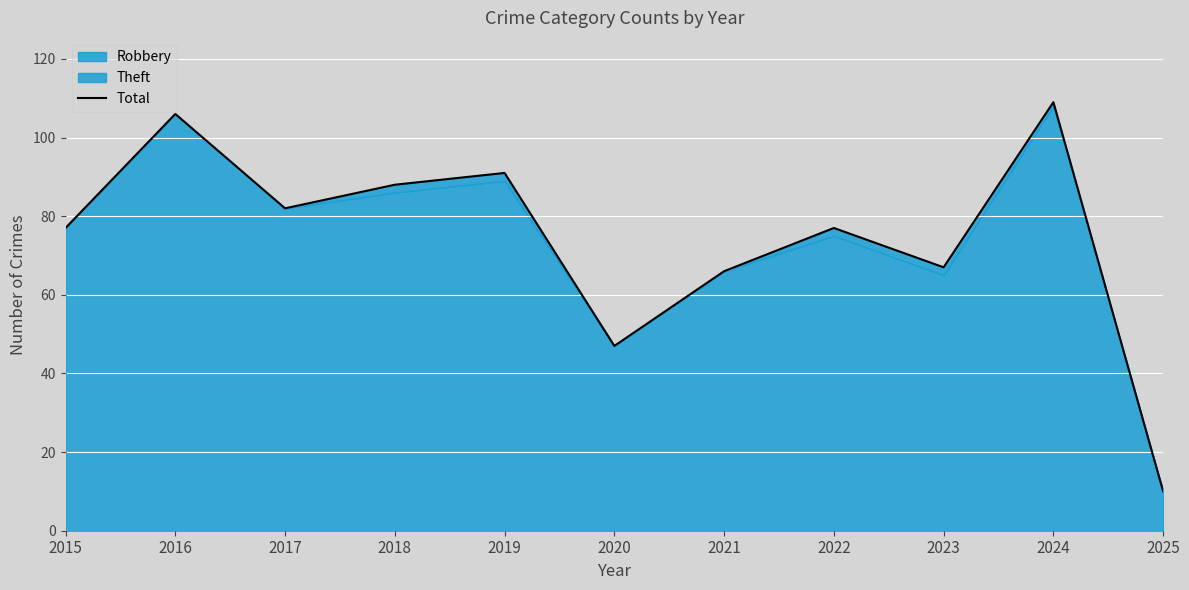

What is the value of the 7th point from the left?

66